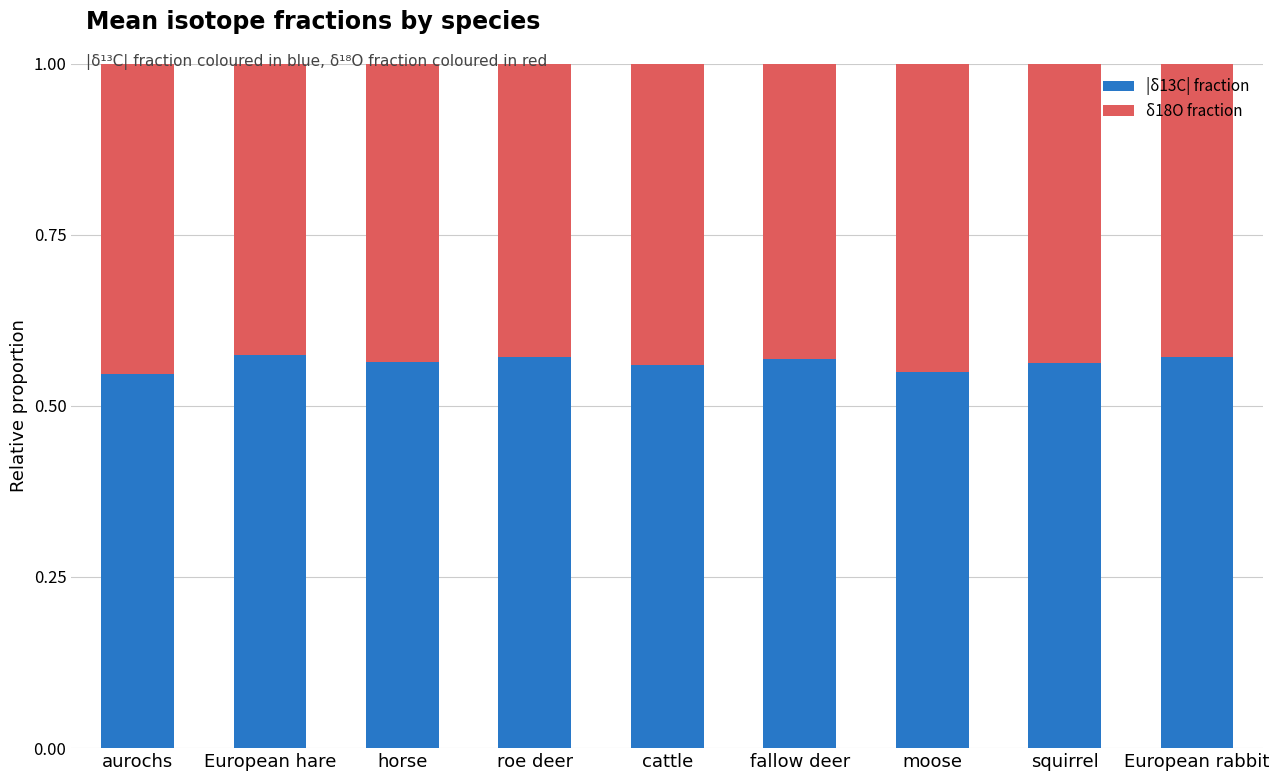

True or false: |δ13C| fraction has a value of 0.8 at European hare.

False